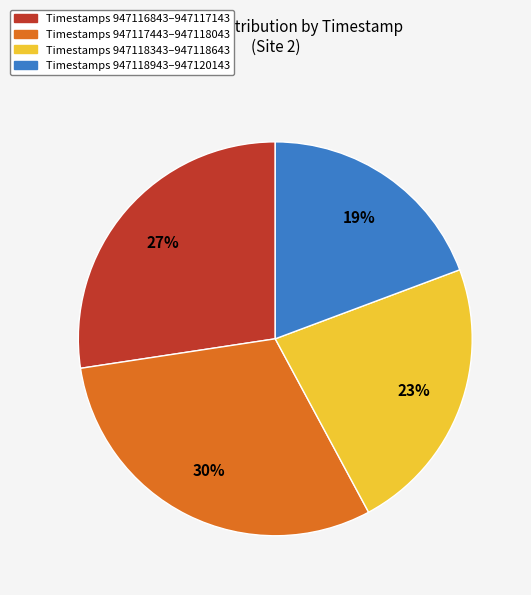

Count the number of slices in the pie.

4